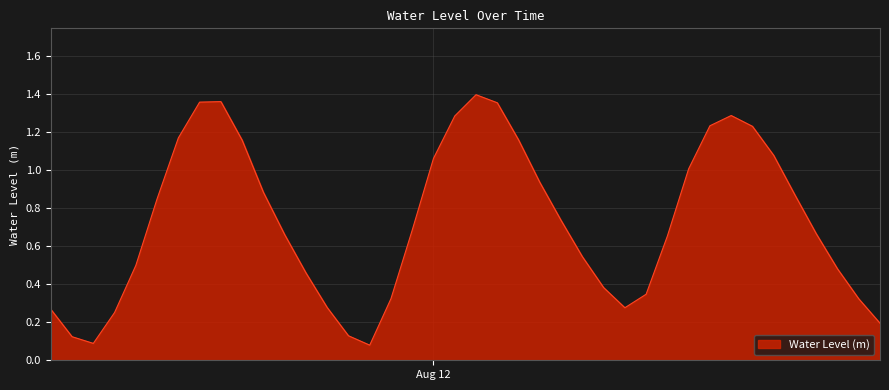

What is the difference between the maximum and minimum values?

1.3